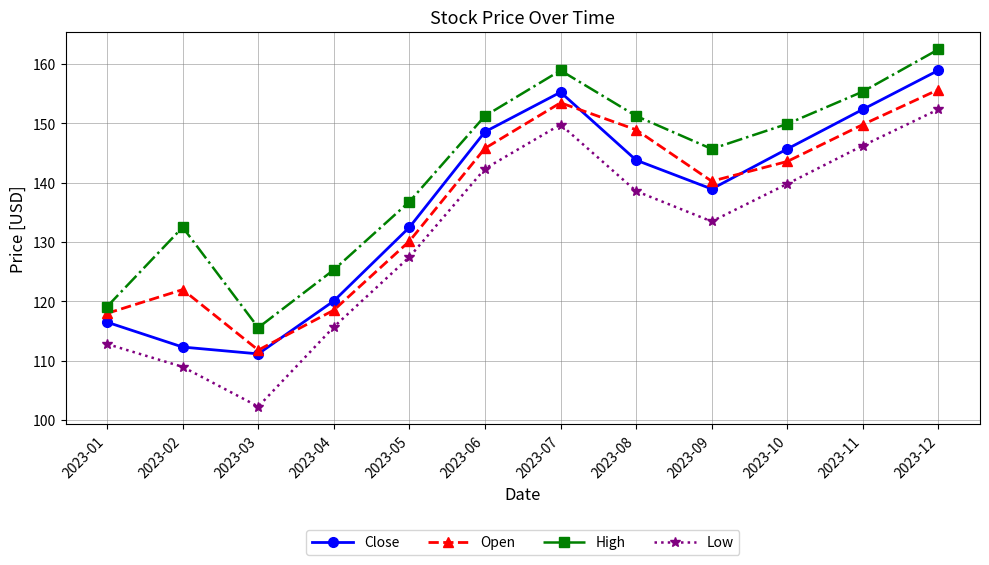

True or false: Close and Open intersect in this chart.

True